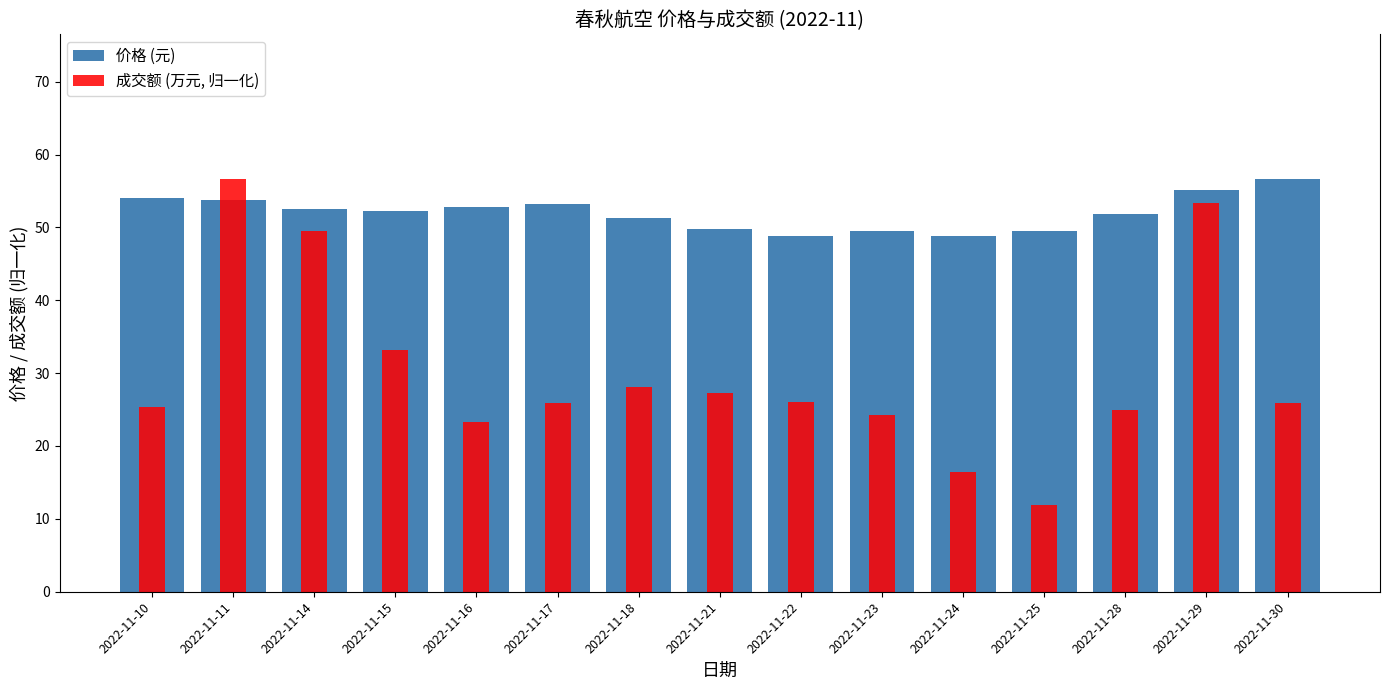

Which series has the widest spread of values?

成交额 (万元, 归一化)